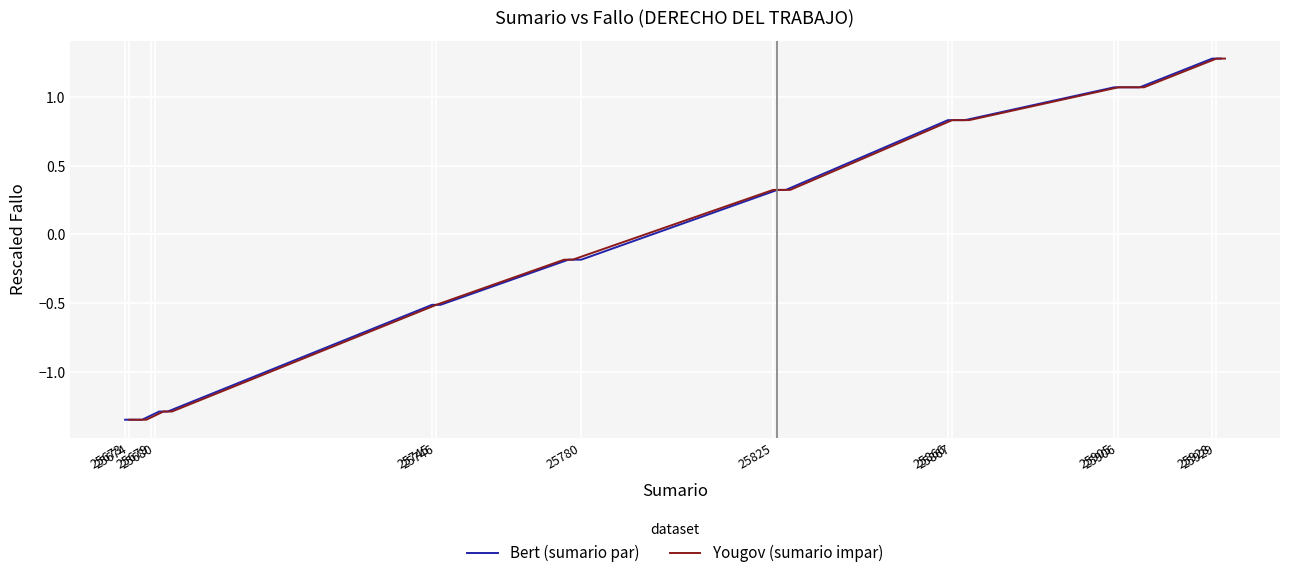

What is the value of the Bert (sumario par) point at the 4th from the left?

-1.3